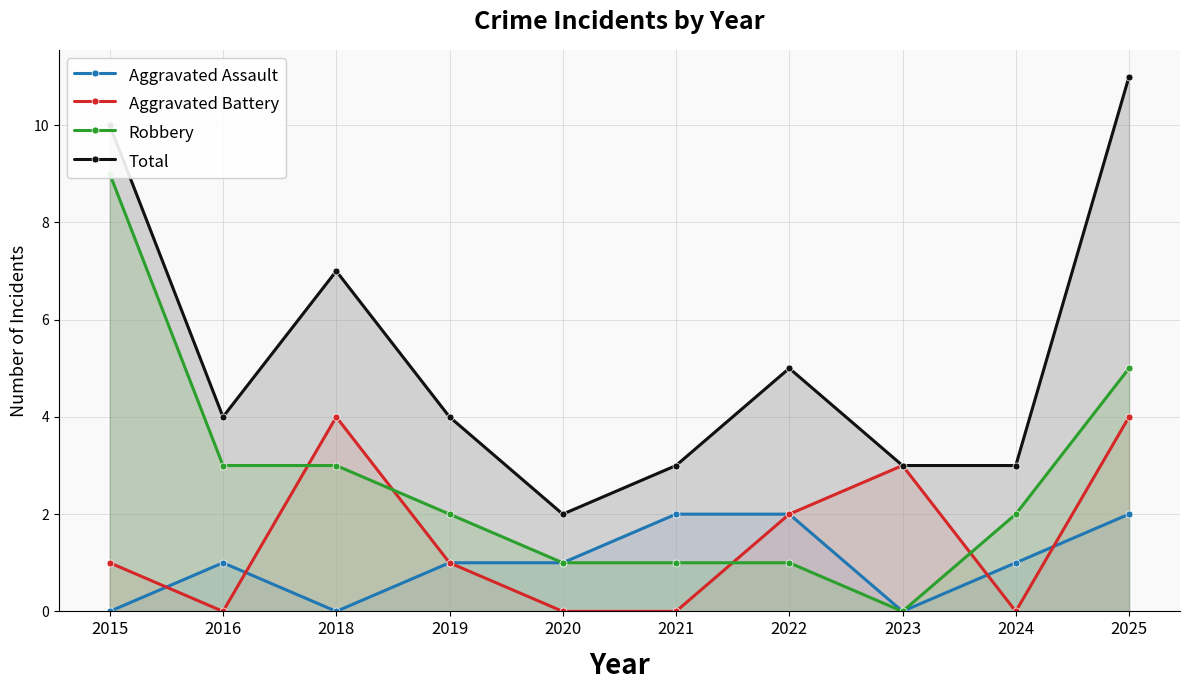

What is the difference between the maximum and minimum values in the Aggravated Battery series?

4